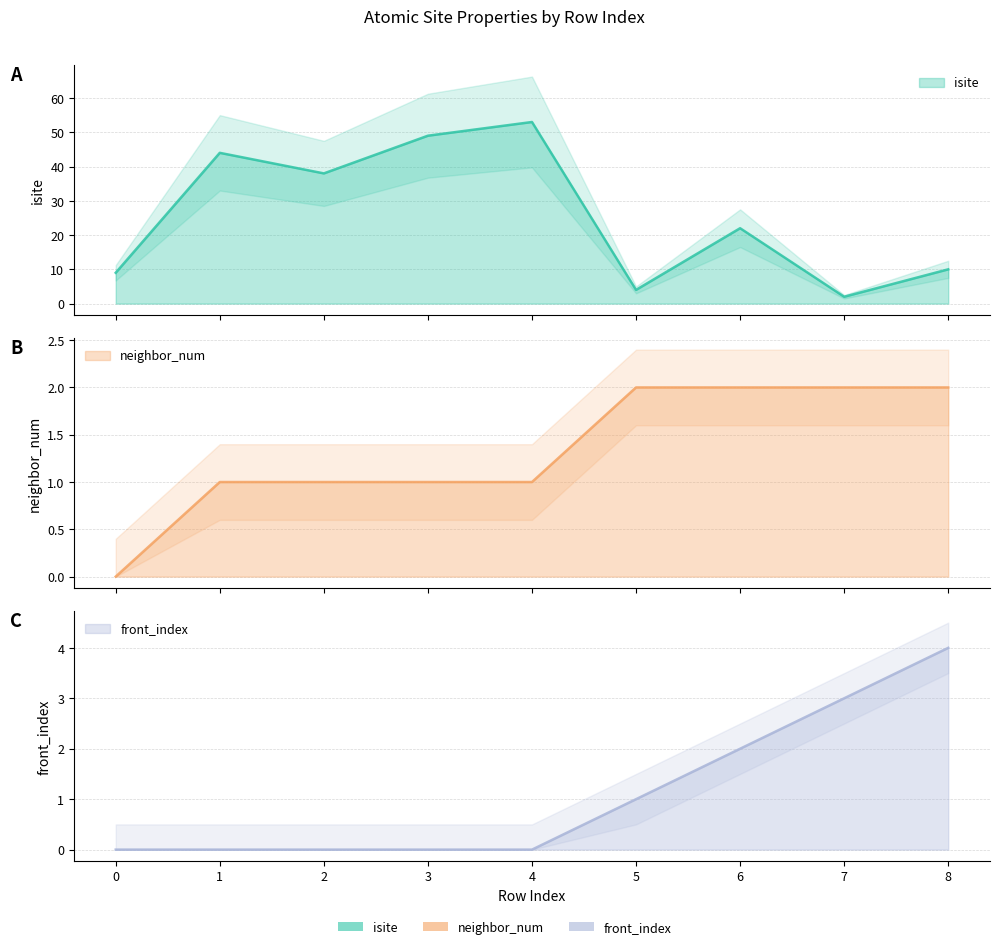

At how many categories does at least one series exceed 24?

4